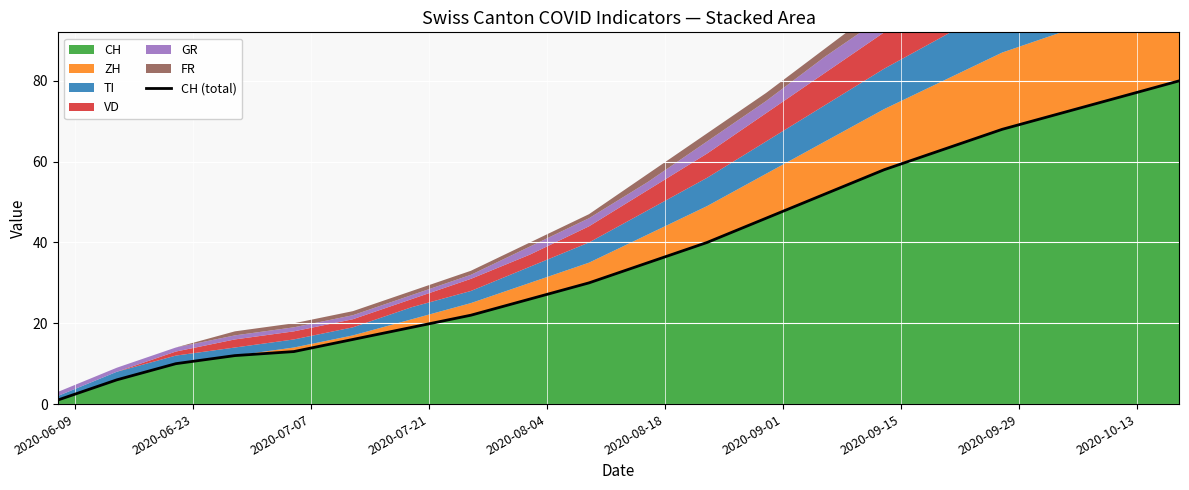

What is the highest value of the CH series?

80